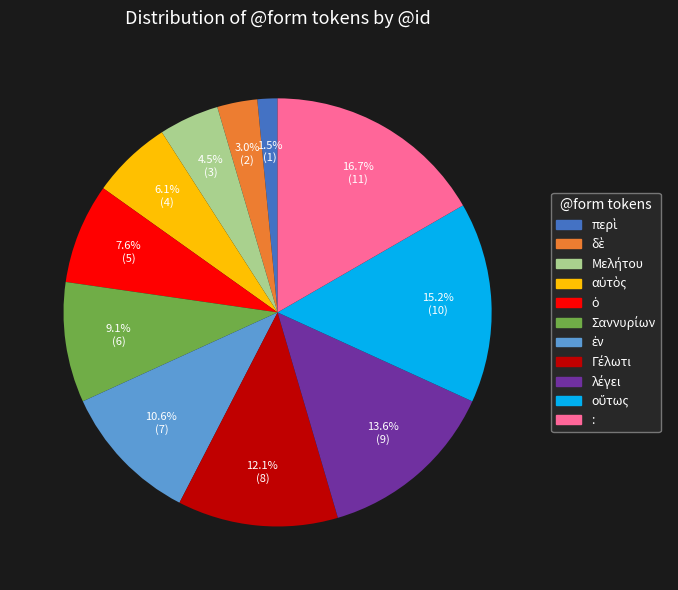

Is : the majority of the pie?

No